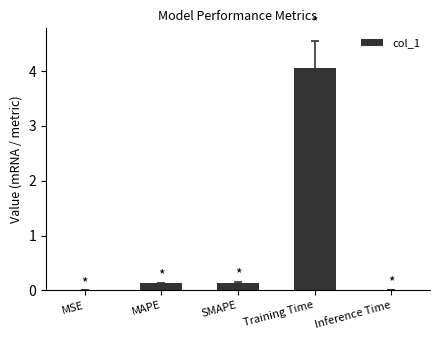

Which category has the highest value across all series?

Training Time